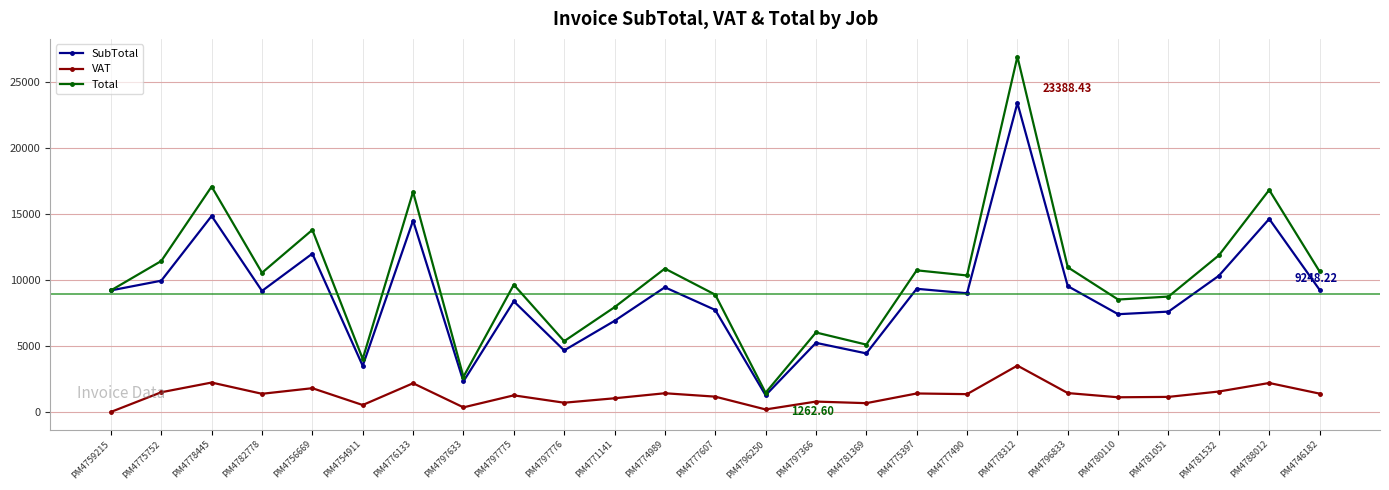

Which series has the largest total across all categories?

Total